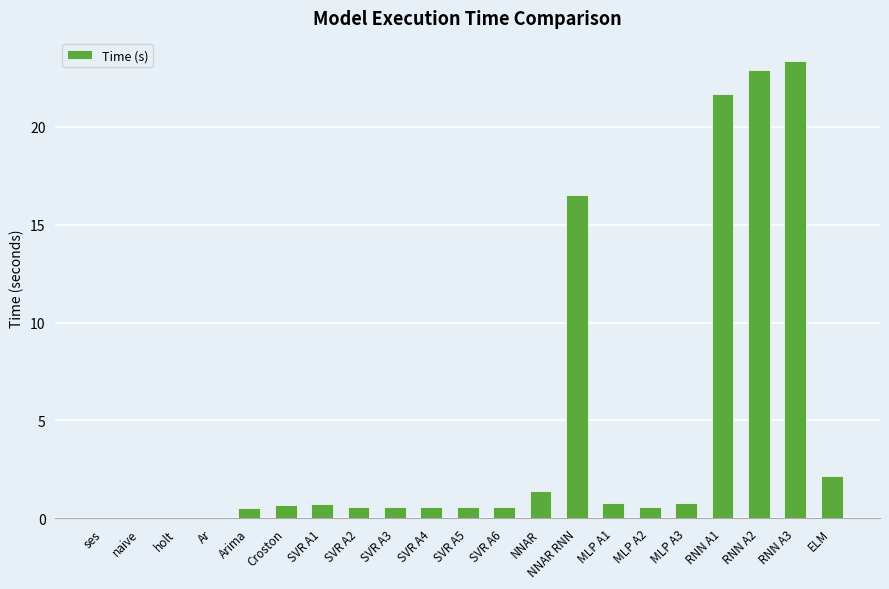

How many distinct data groups are displayed?

1